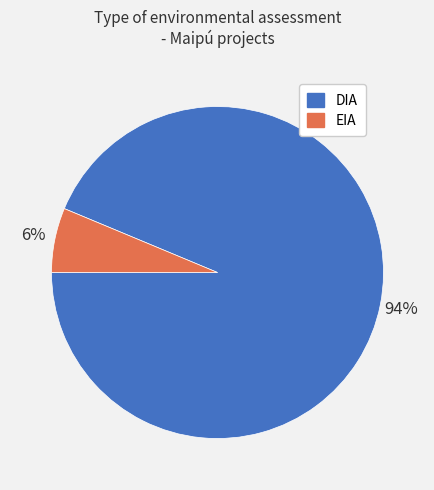

What percentage is the EIA slice, to the nearest percent?

6%